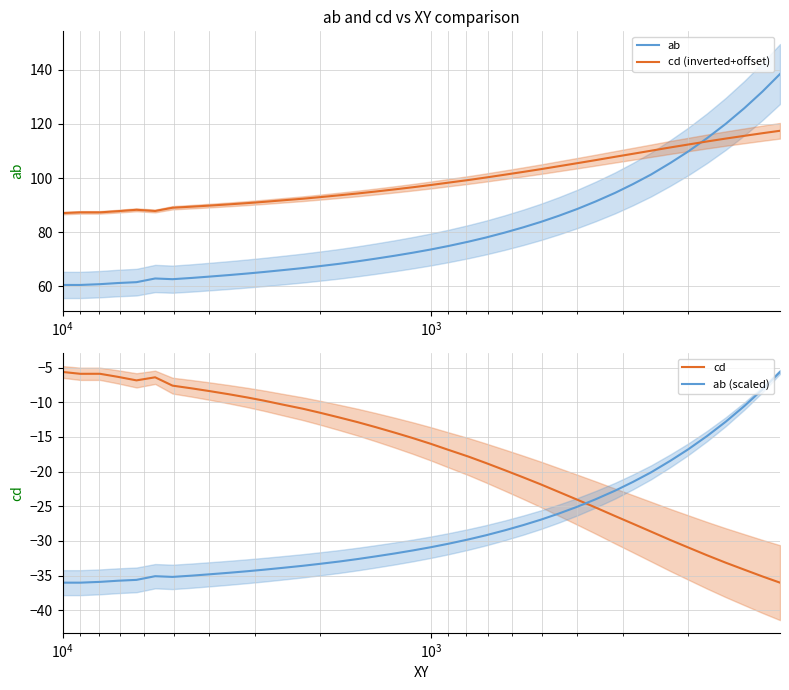

Which series has the largest total across all categories?

cd (inverted+offset)